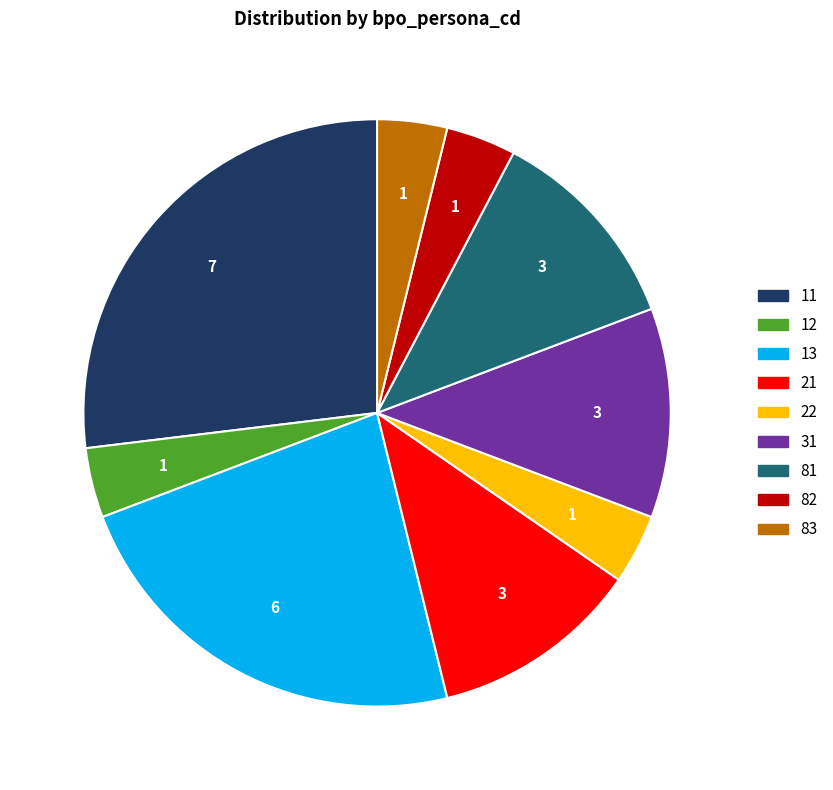

Approximately how many times larger is the value at 82 compared to 12?

1.0